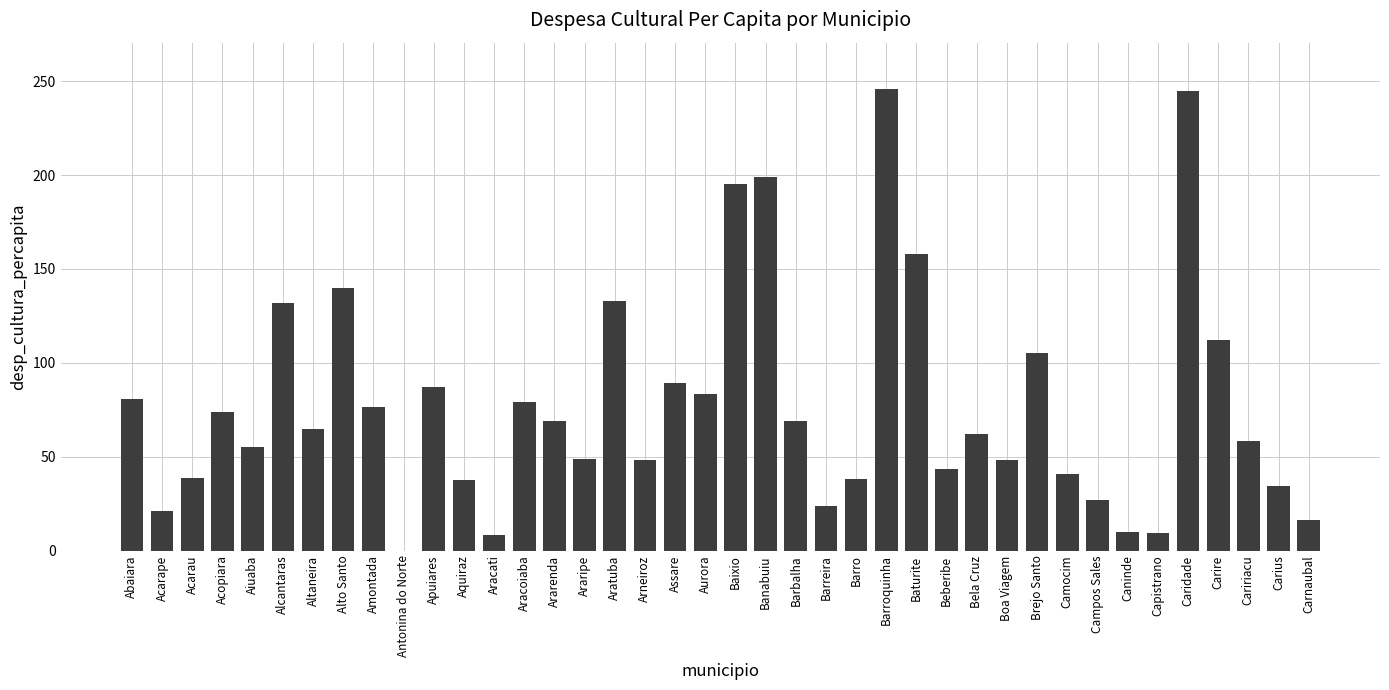

What is the sum of all values?

3106.6